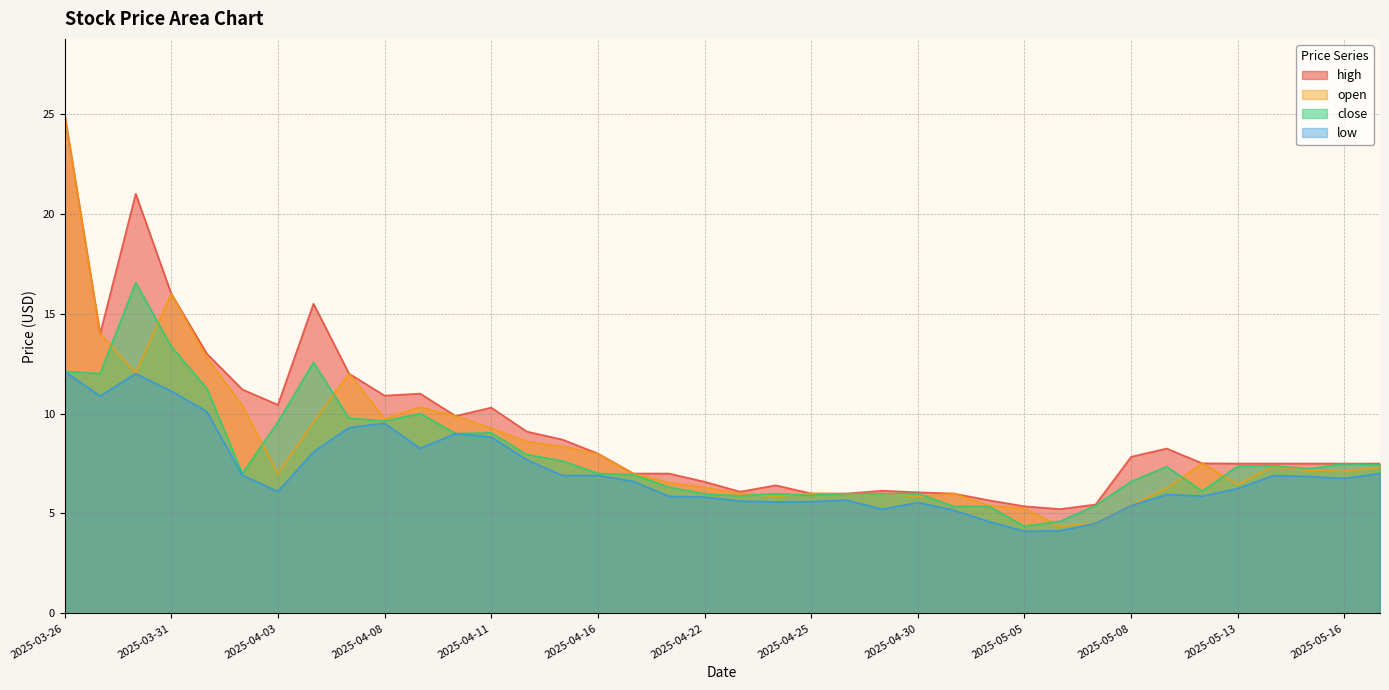

Rank the series by their average value, from lowest to highest.

low, close, open, high